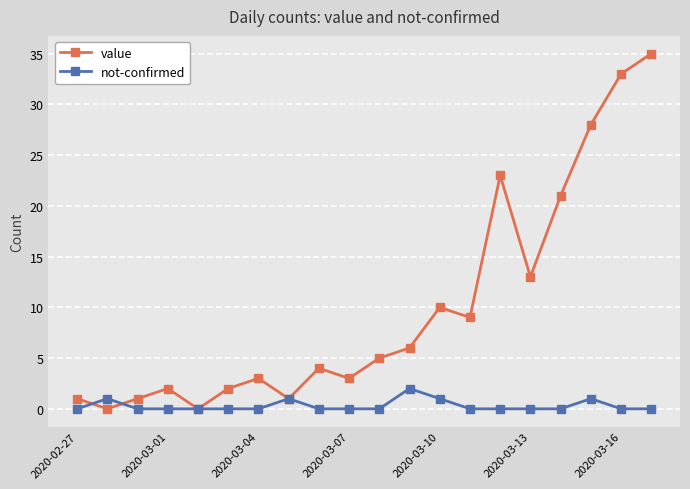

In value, how many points are lower than both neighbors (excluding endpoints)?

6